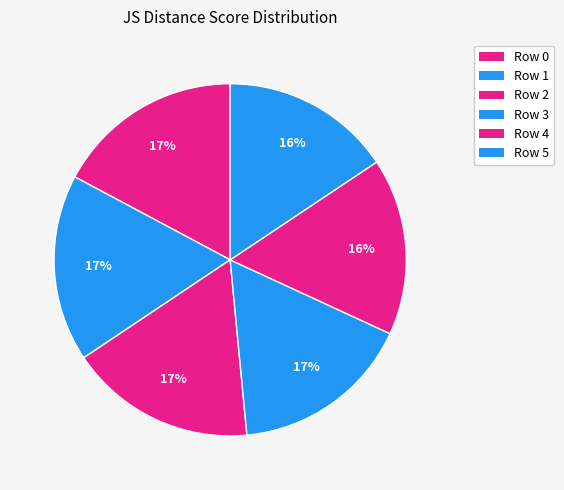

How many slices are in this pie chart?

6